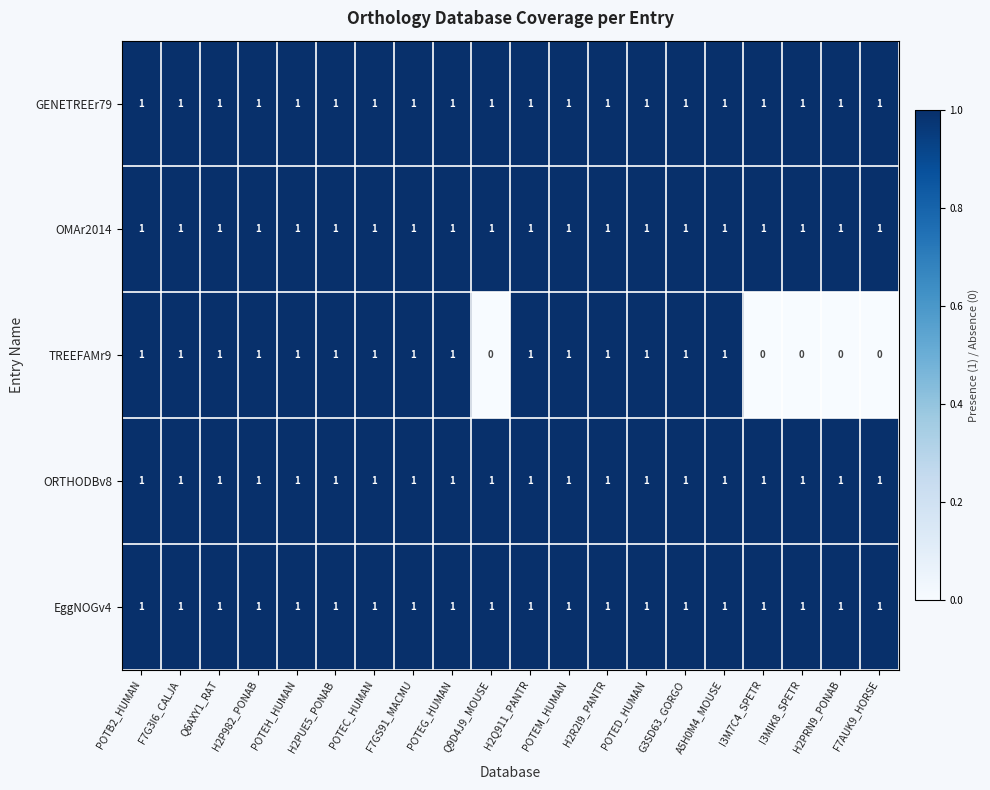

At how many categories does at least one series exceed 0?

20